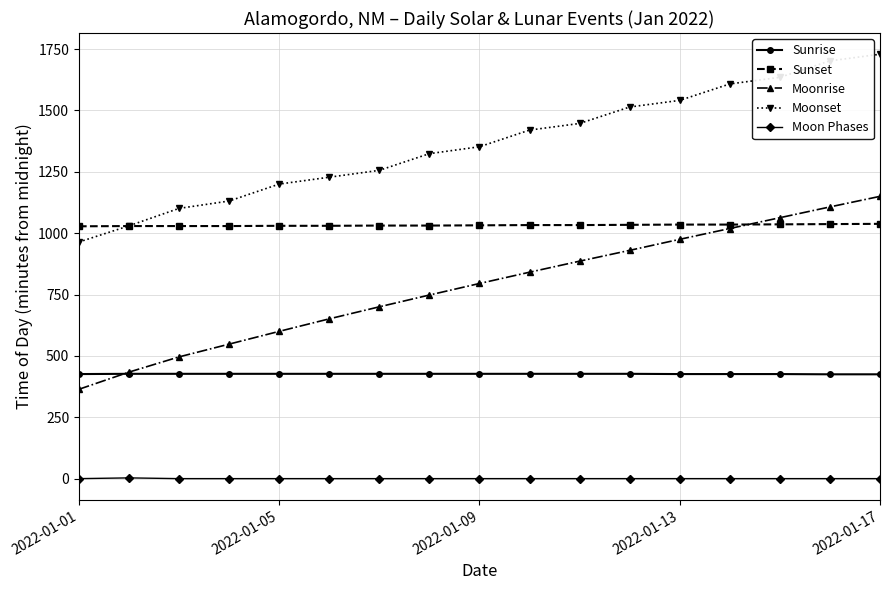

What are all the series names shown in the legend?

Sunrise, Sunset, Moonrise, Moonset, Moon Phases